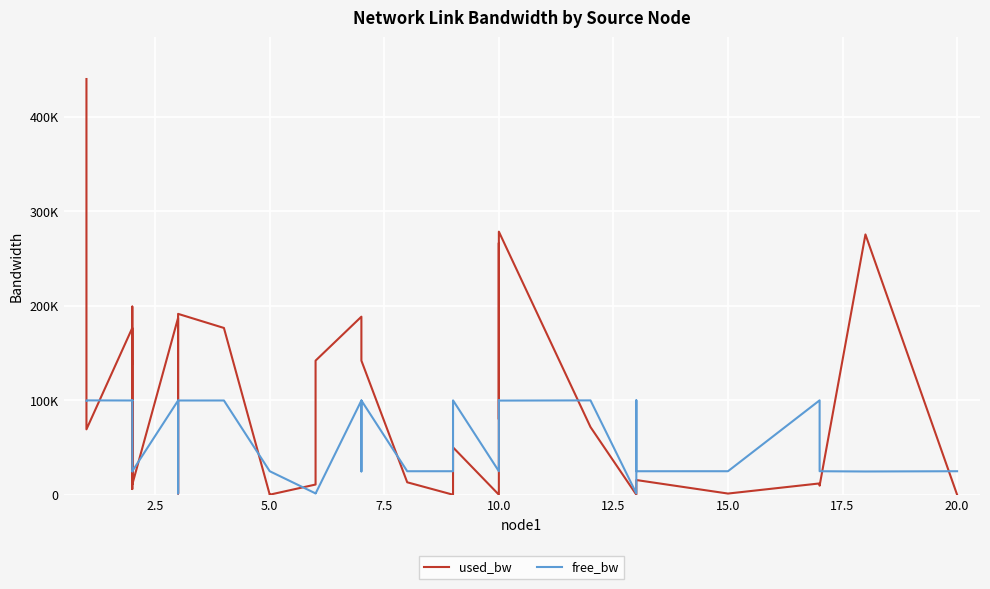

Which series has the widest spread of values?

used_bw